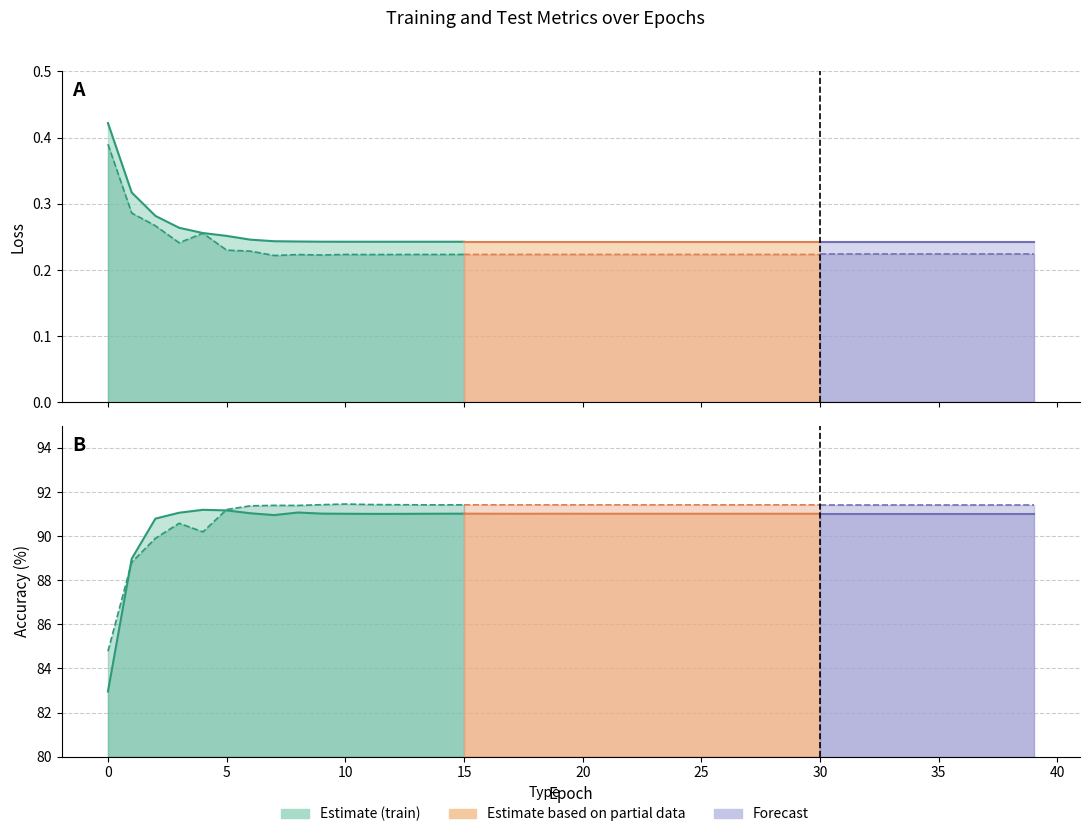

Reading right to left, what are all the values shown in this chart?

train_loss: 0.2	0.2	0.2	0.2	0.2	0.2	0.2	0.2	0.2	0.2	0.2	0.2	0.2	0.2	0.2	0.2	0.2	0.2	0.2	0.2	0.2	0.2	0.2	0.2	0.2	0.2	0.2	0.2	0.2	0.2	0.2	0.2	0.2	0.2	0.3	0.3	0.3	0.3	0.3	0.4
test_loss: 0.2	0.2	0.2	0.2	0.2	0.2	0.2	0.2	0.2	0.2	0.2	0.2	0.2	0.2	0.2	0.2	0.2	0.2	0.2	0.2	0.2	0.2	0.2	0.2	0.2	0.2	0.2	0.2	0.2	0.2	0.2	0.2	0.2	0.2	0.2	0.3	0.2	0.3	0.3	0.4
train_acc: 91.0	91.0	91.0	91.0	91.0	91.0	91.0	91.0	91.0	91.0	91.0	91.0	91.0	91.0	91.0	91.0	91.0	91.0	91.0	91.0	91.0	91.0	91.0	91.0	91.0	91.0	91.0	91.0	91.0	91.0	91.0	91.1	91.0	91.0	91.2	91.2	91.1	90.8	89.0	83.0
test_acc: 91.4	91.4	91.4	91.4	91.4	91.4	91.4	91.4	91.4	91.4	91.4	91.4	91.4	91.4	91.4	91.4	91.4	91.4	91.4	91.4	91.4	91.4	91.4	91.4	91.4	91.4	91.4	91.4	91.4	91.5	91.4	91.4	91.4	91.4	91.2	90.2	90.6	89.9	88.8	84.8